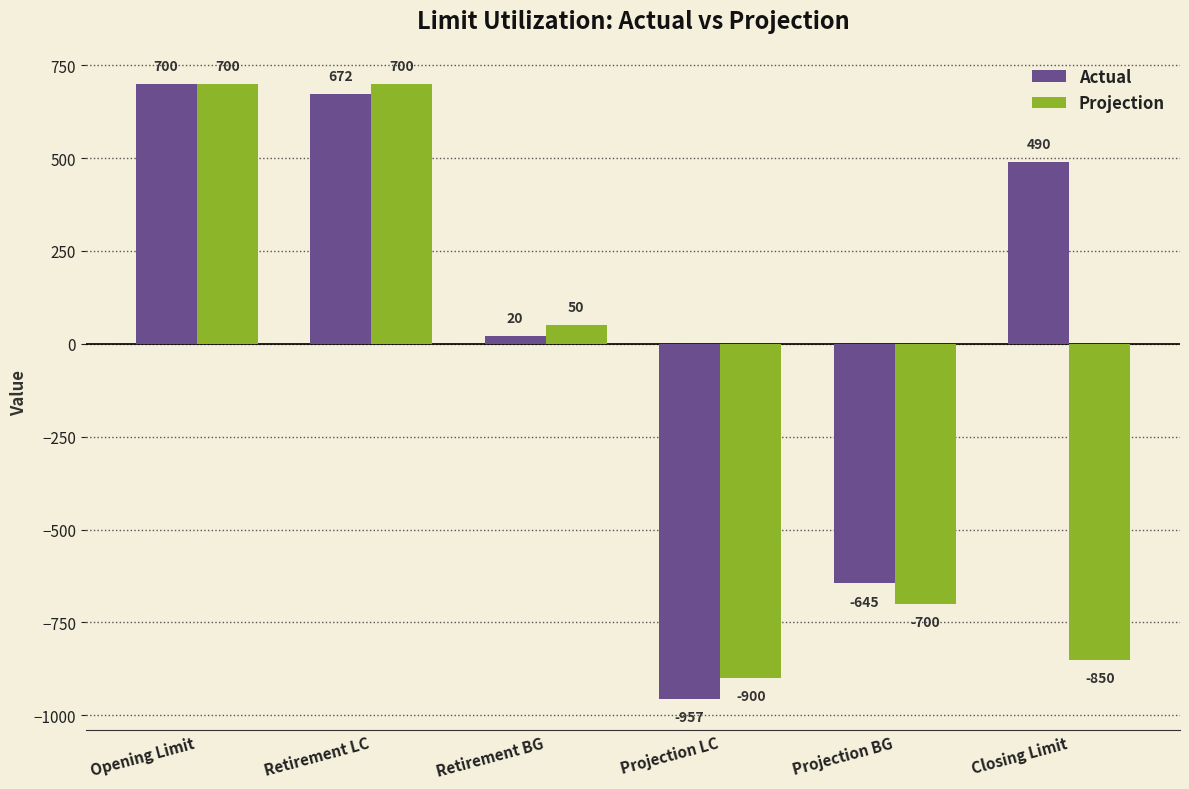

What is the maximum value for Actual?

700